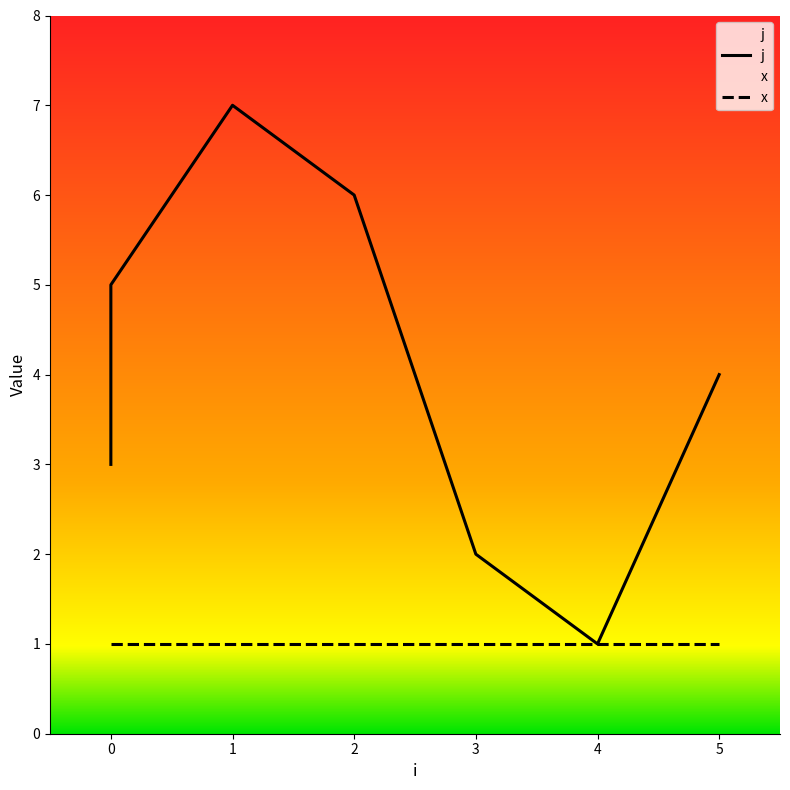

Between 3 and 1, which is larger?

1